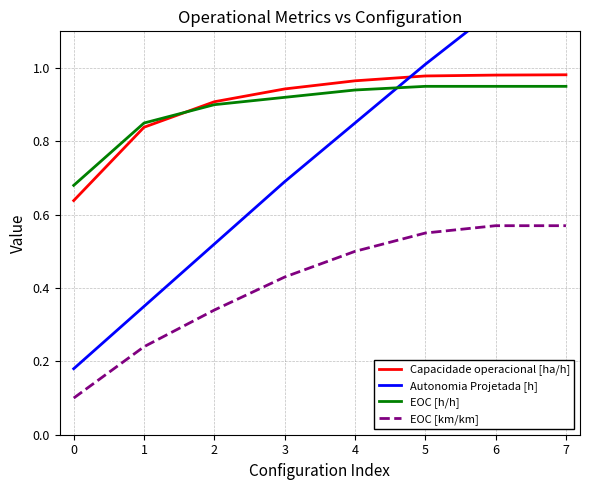

Which series ends up on top after the final intersection of EOC [h/h] and Capacidade operacional [ha/h]?

Capacidade operacional [ha/h]